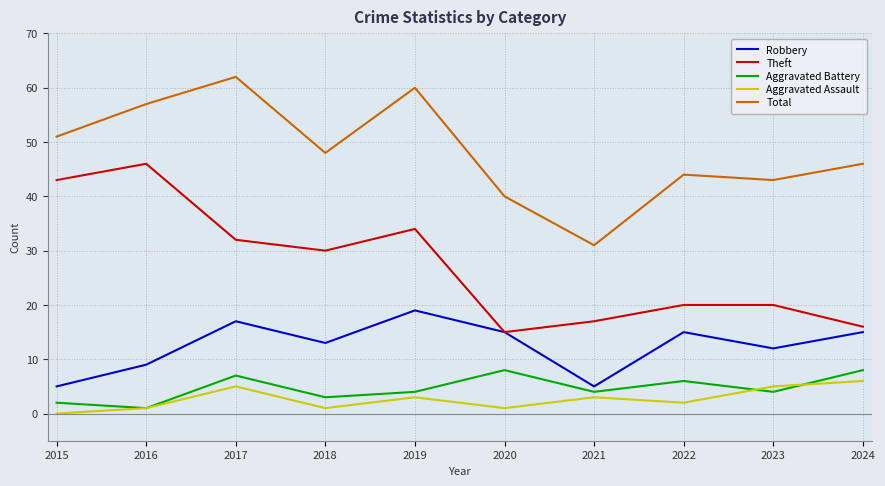

True or false: Aggravated Assault and Total intersect in this chart.

False